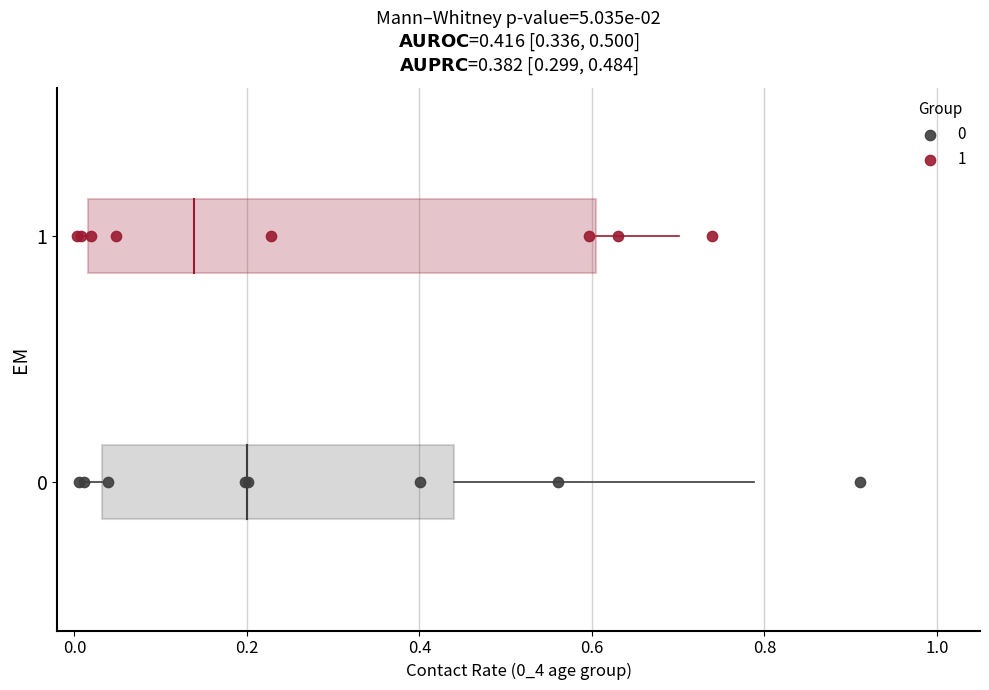

What are all the series names shown in the legend?

0, 1